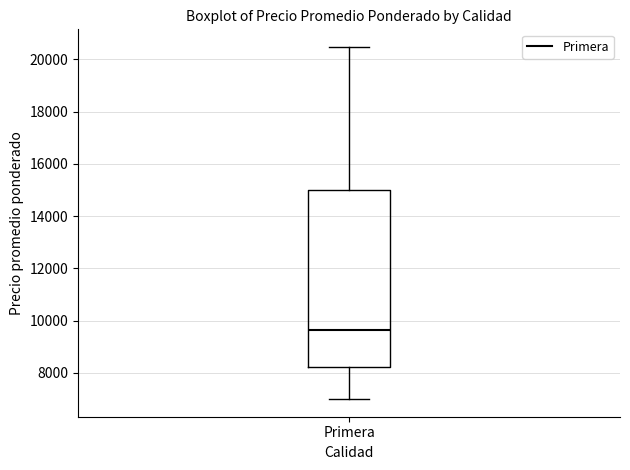

Where does the lower whisker of the box for Primera end on the y-axis? The values are not printed on the chart, so give them approximately, as read against the axis.

7000